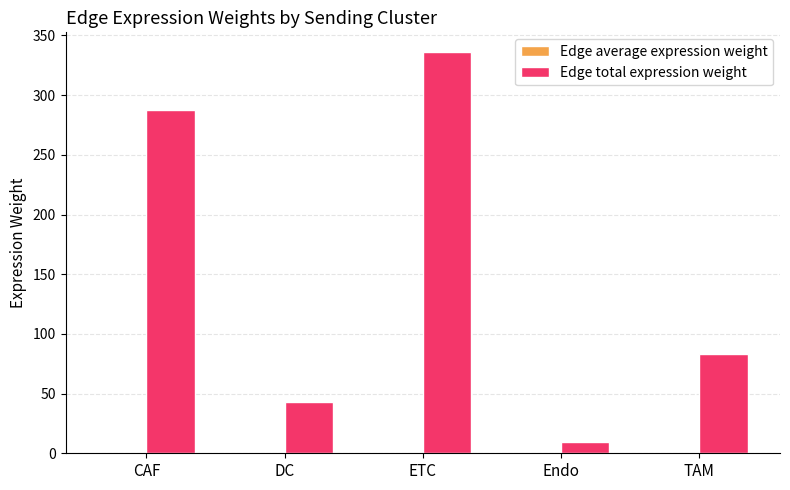

At which category does the chart reach its peak across all series?

ETC